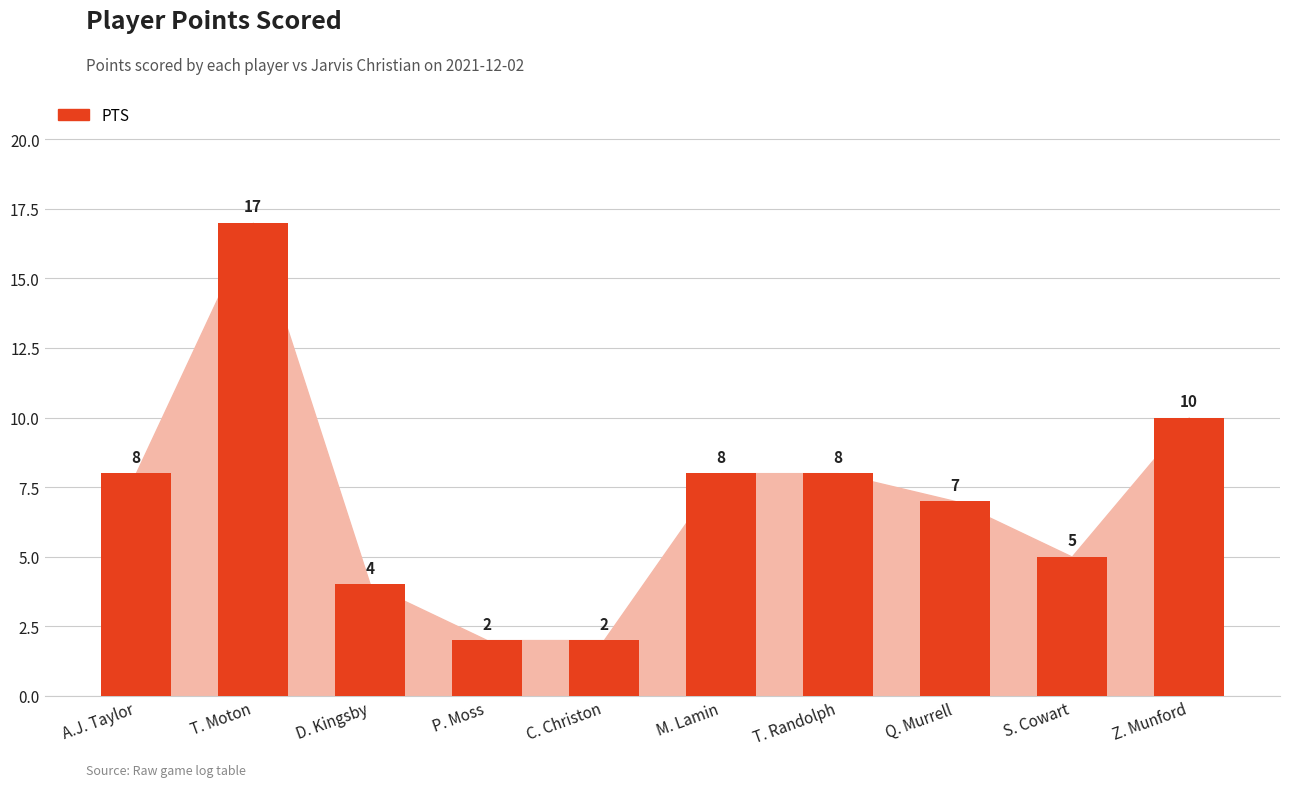

True or false: the data shows 17 at T. Moton.

True